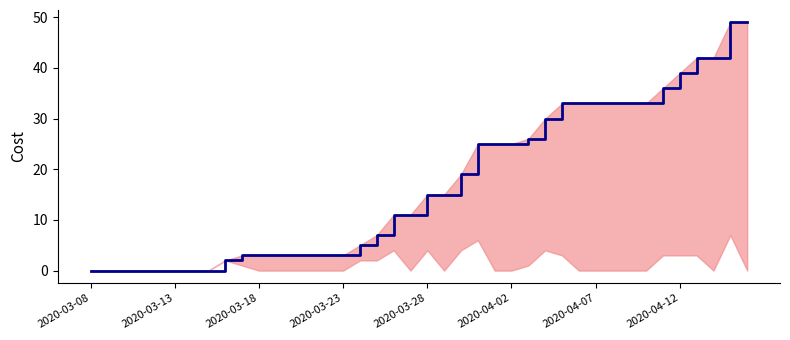

What is the average value?

17